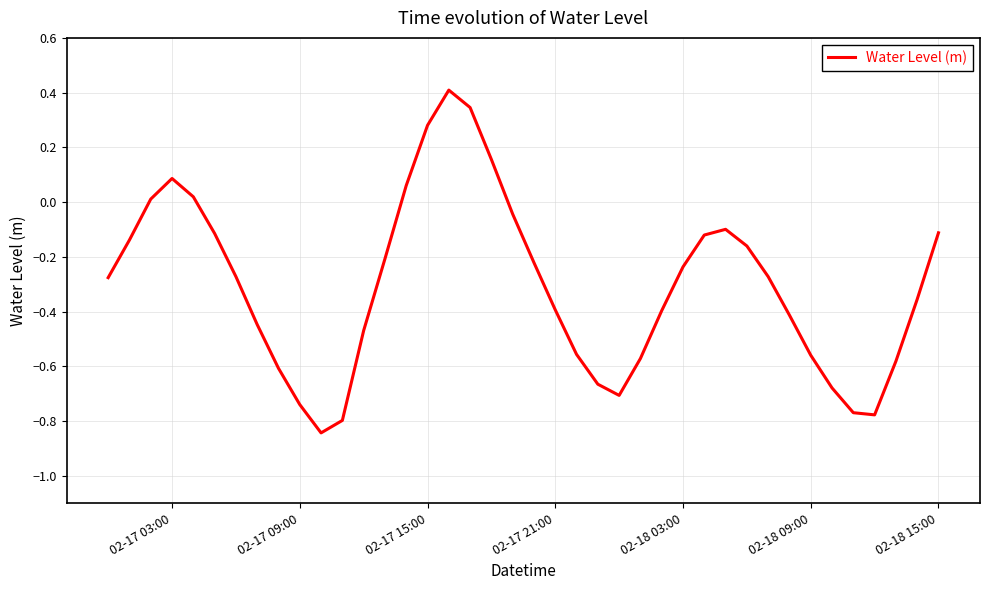

What is the maximum value shown in the chart?

0.4